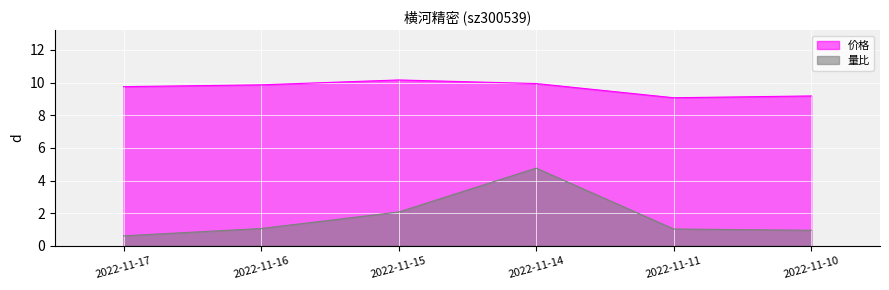

At which category is the sum across all series the highest?

2022-11-14